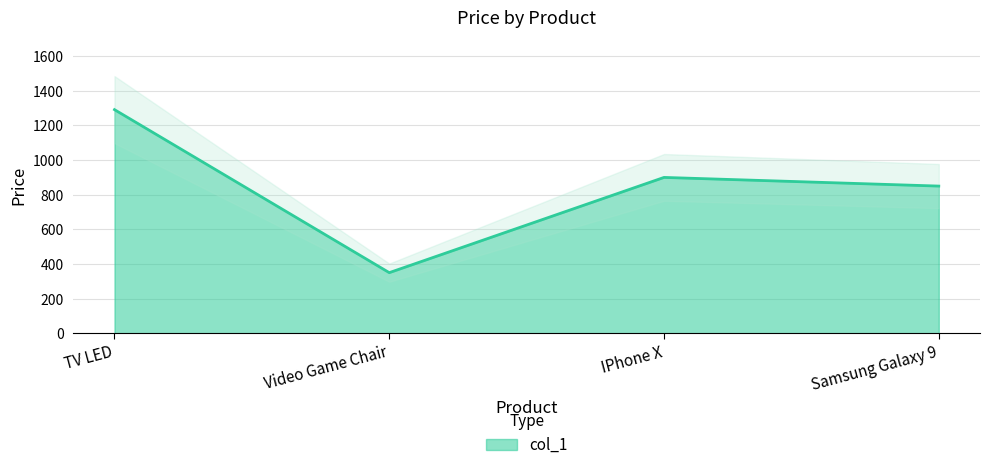

Rank the categories by value from lowest to highest.

Video Game Chair, Samsung Galaxy 9, IPhone X, TV LED